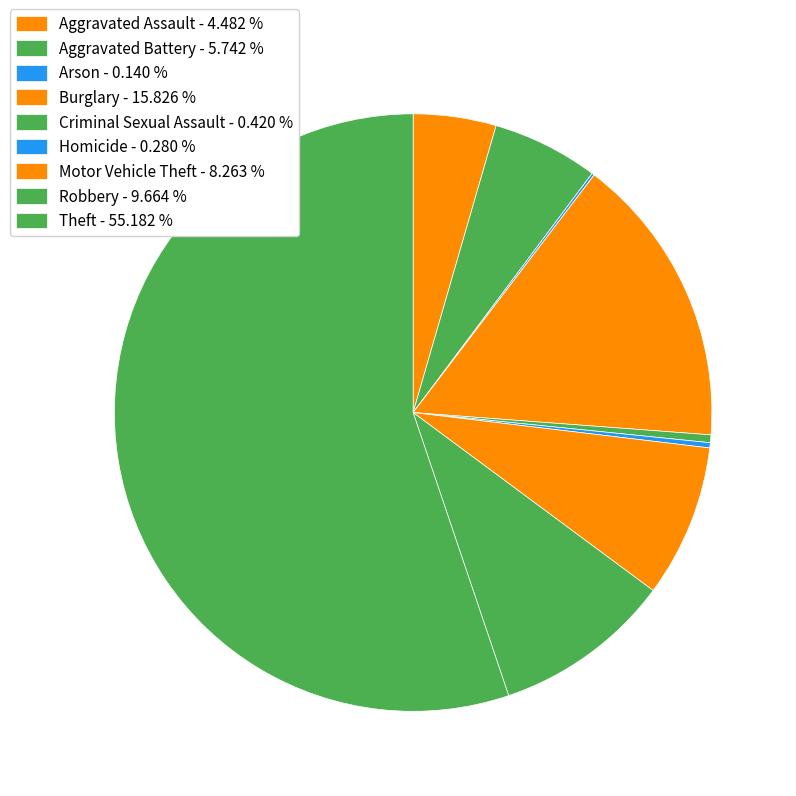

What percentage do Robbery and Homicide together represent?

9.9%